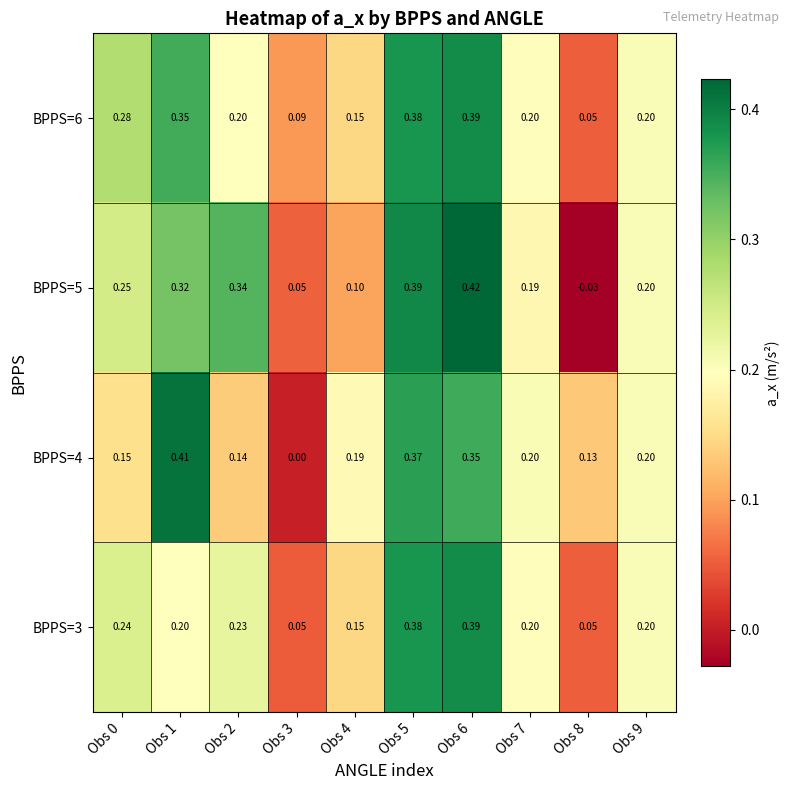

Is the value of BPPS=3 at Obs 8 greater than the value of BPPS=5 at Obs 8?

Yes